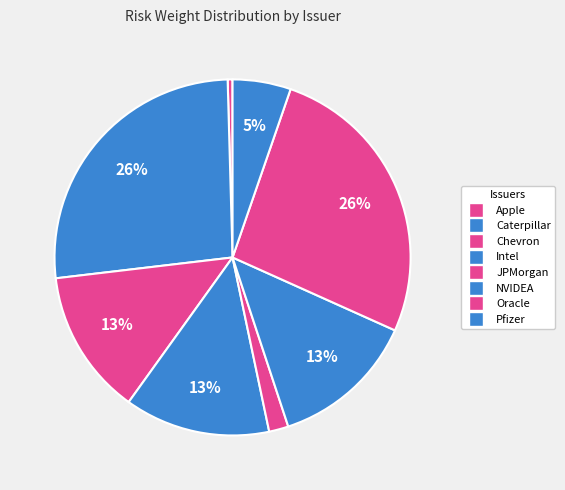

Does Apple represent more than half of the total?

No